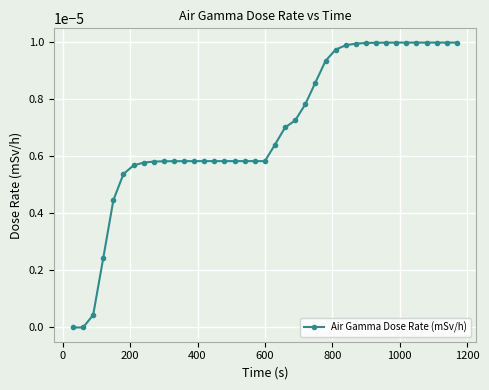

True or false: the data has more than 0 interior local peaks.

True